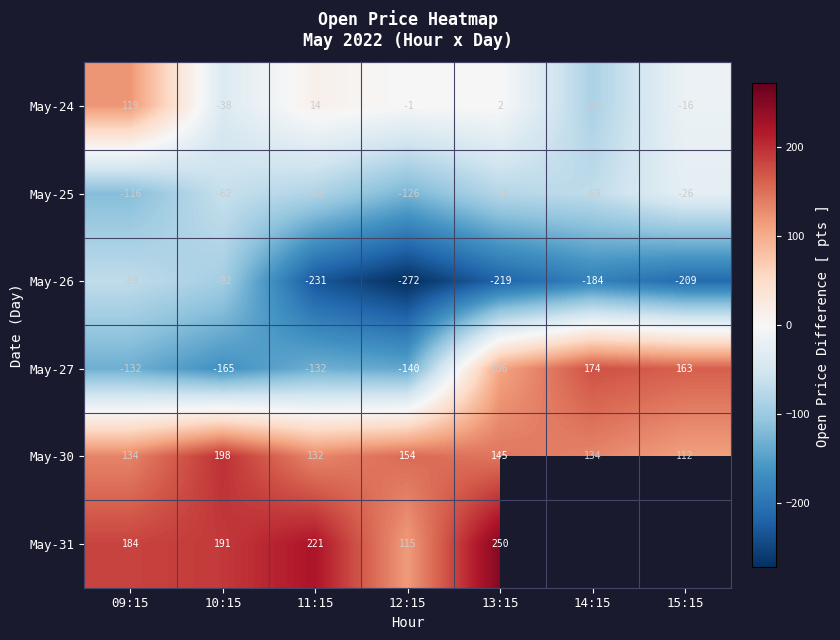

Is the value of May-30 at 14:15 greater than the value of May-27 at 15:15?

No